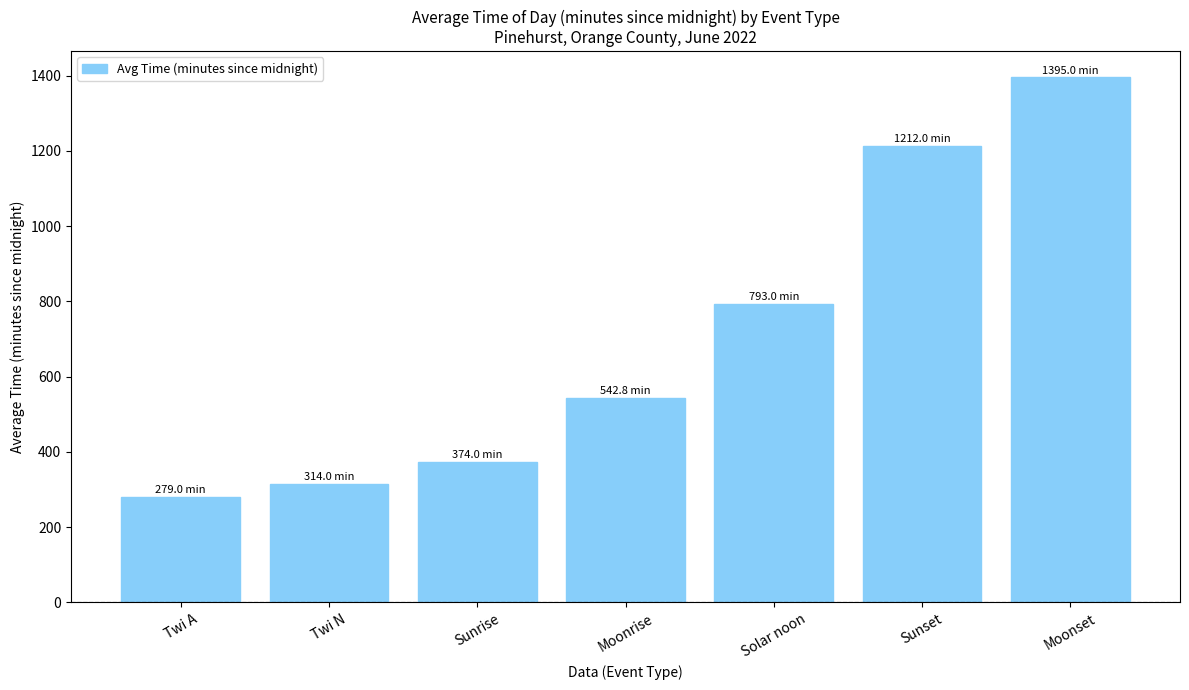

The value at Moonset is 453.7. True or false?

False